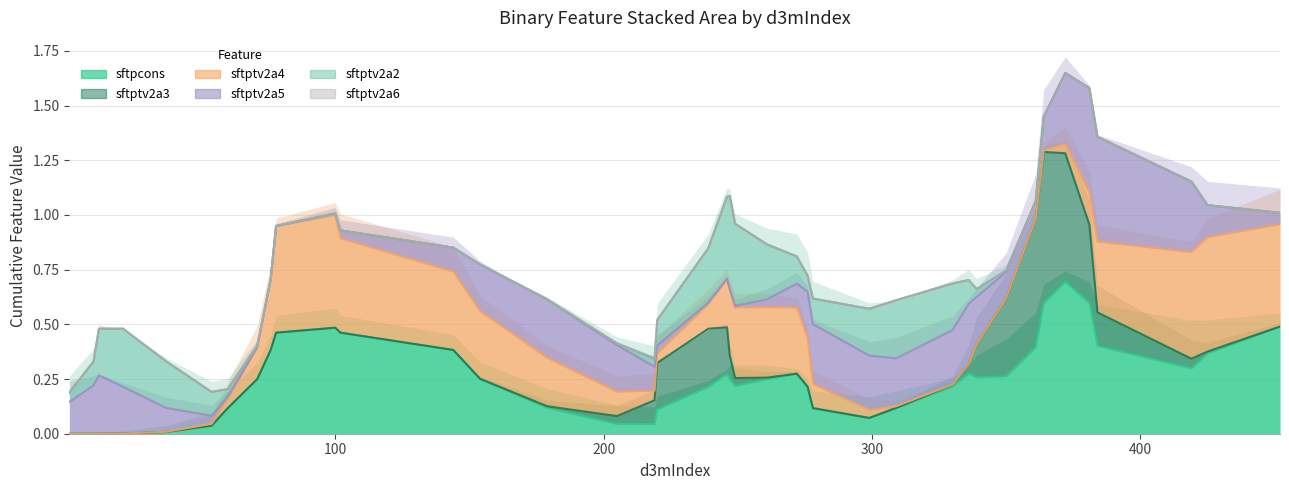

Which series has the largest total across all categories?

sftpcons